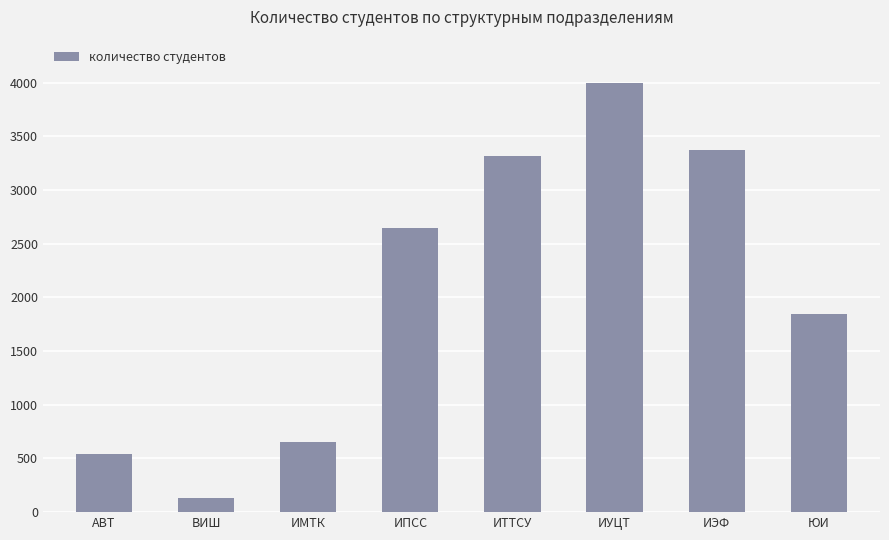

How many data points does each series have?

8